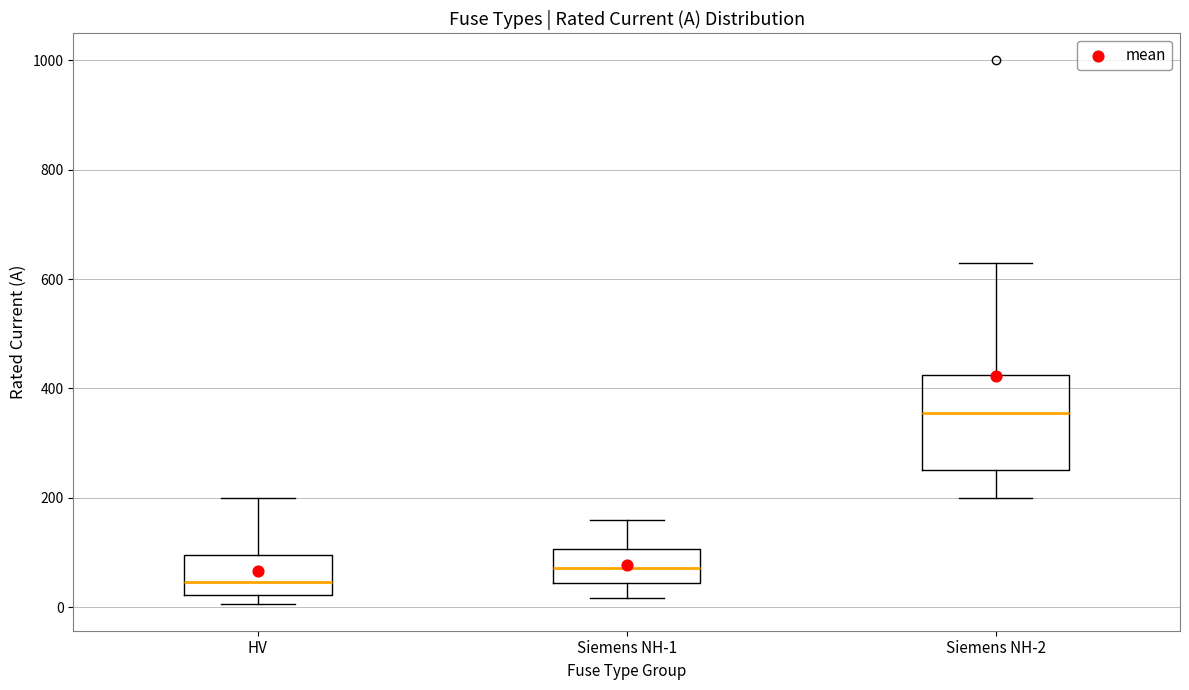

Which box's median line is the highest?

Siemens NH-2